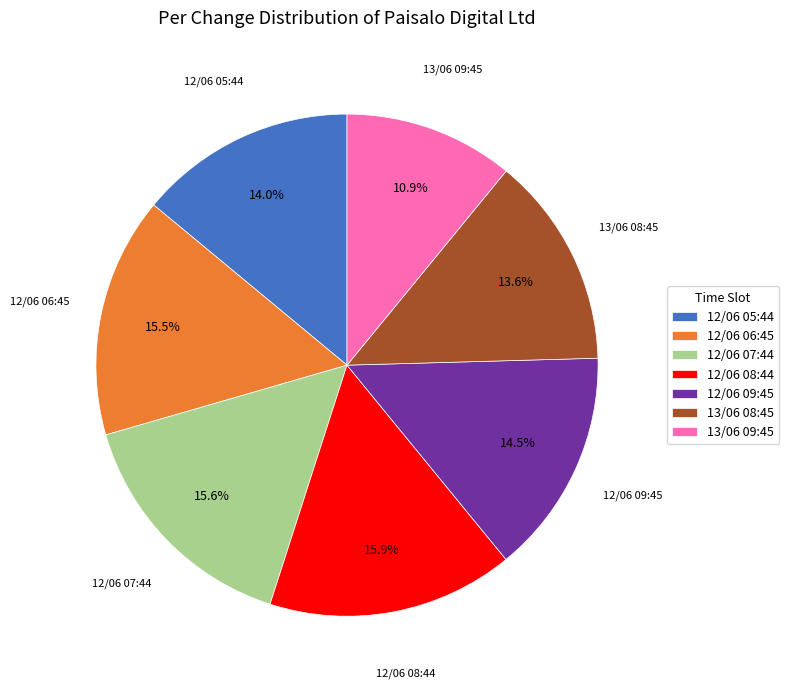

Combined, do 13/06 08:45 and 12/06 08:44 account for over 50%?

No